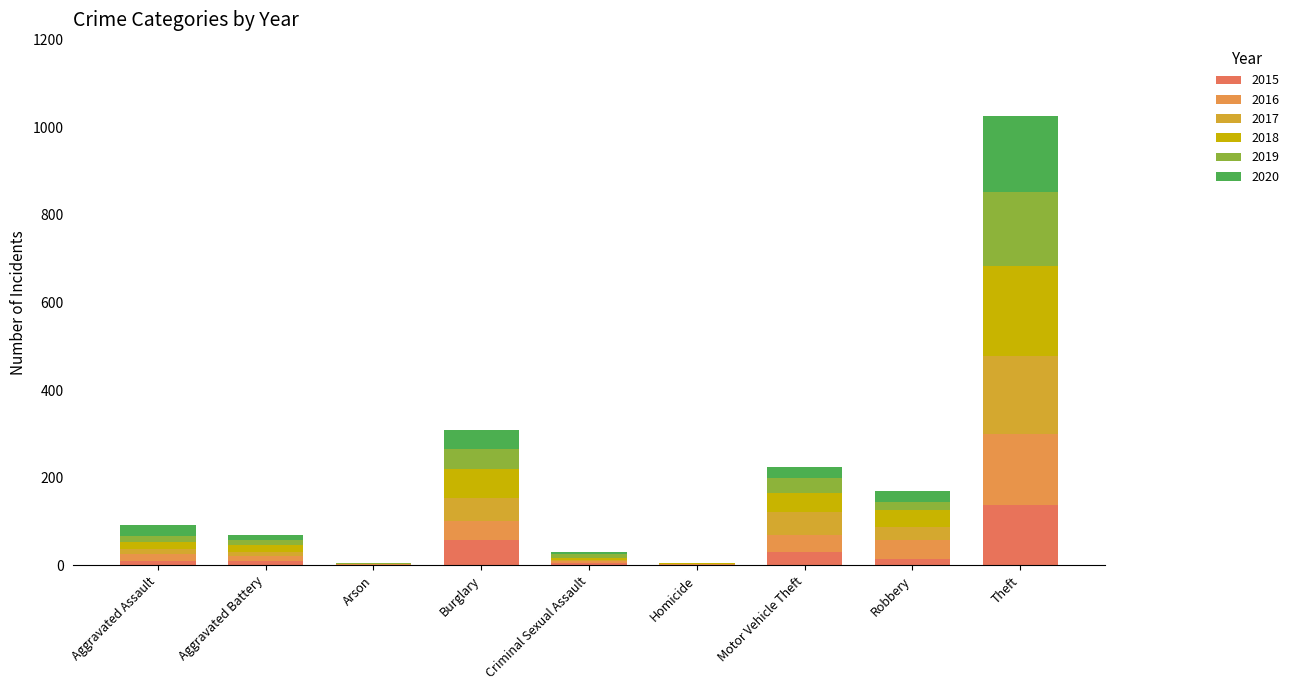

At Criminal Sexual Assault, list the series in order from largest to smallest.

2019, 2020, 2016, 2018, 2015, 2017